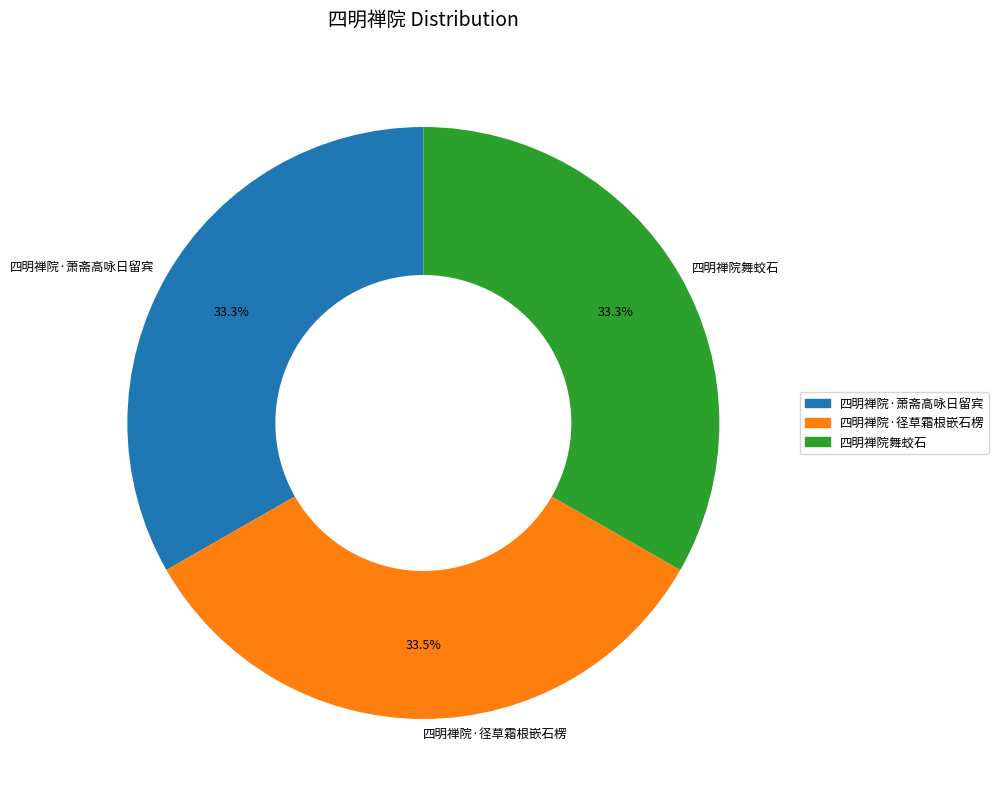

What is the ratio of the value at 四明禅院·萧斋高咏日留宾 to the value at 四明禅院舞蛟石?

1.0